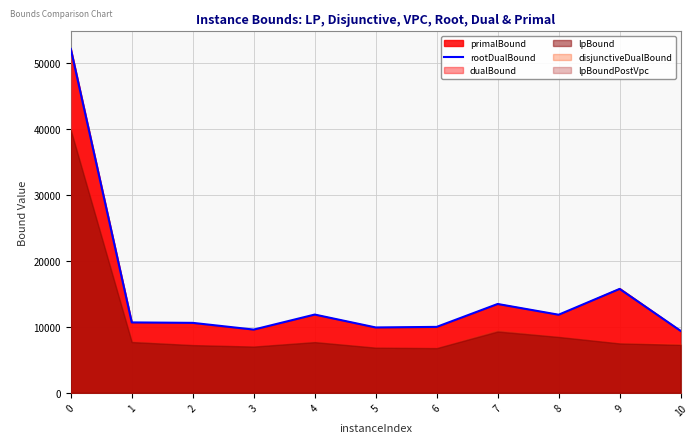

Reading left to right, transcribe all the data shown in this chart.

0=52089.5	1=10671.0	2=10603.0	3=9585.7	4=11860.4	5=9909.2	6=9994.1	7=13462.0	8=11836.3	9=15742.1	10=9394.1